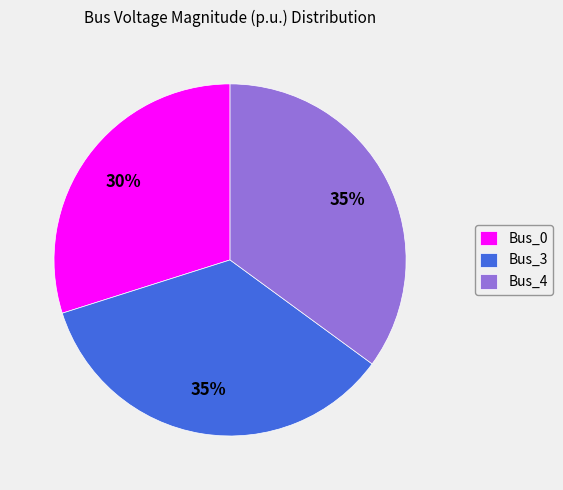

What is the ratio of the value at Bus_4 to the value at Bus_3?

1.0